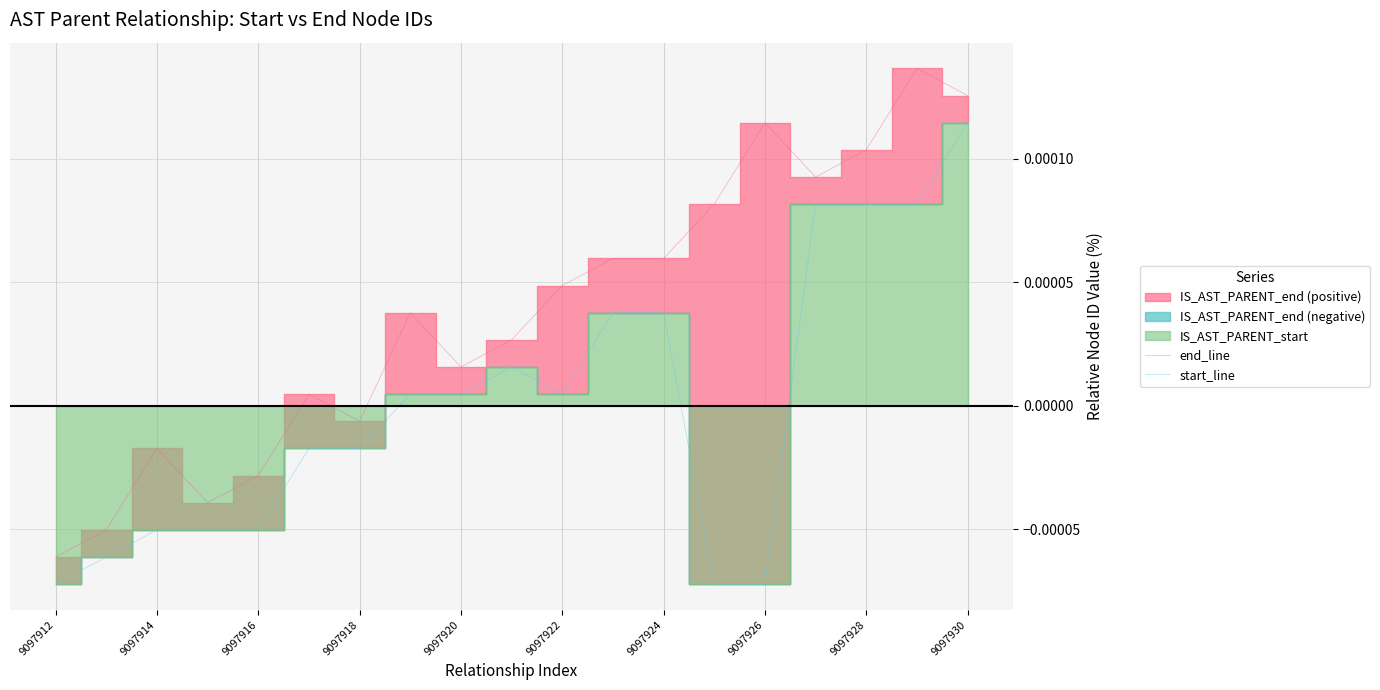

Which category has the lowest value in the end_line series?

9097912